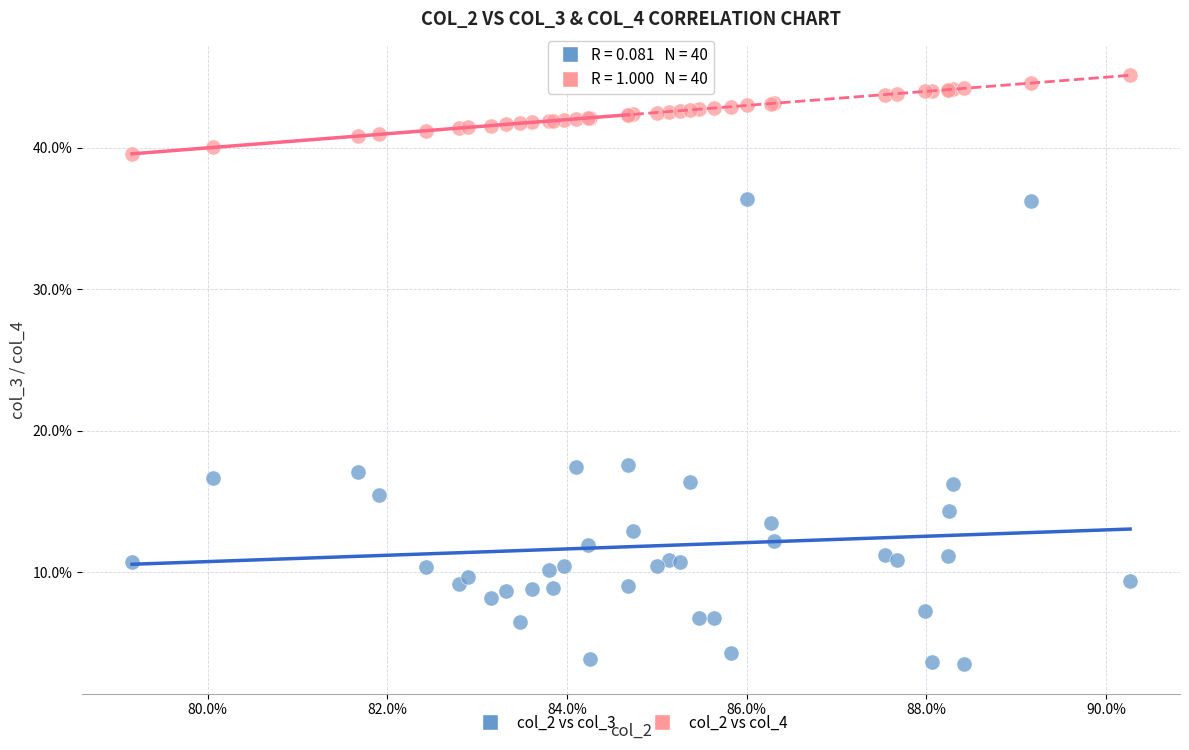

Which series reaches the maximum Y coordinate?

col_2 vs col_4